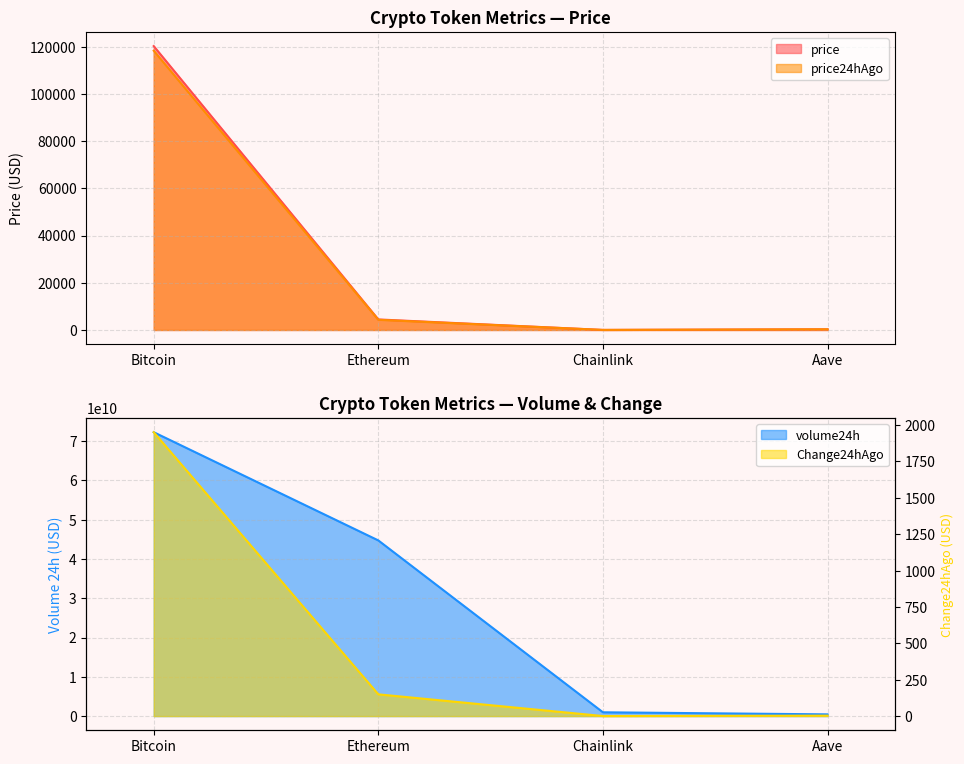

What is the value of the volume24h point at the 1st from the left?

72267392872.0